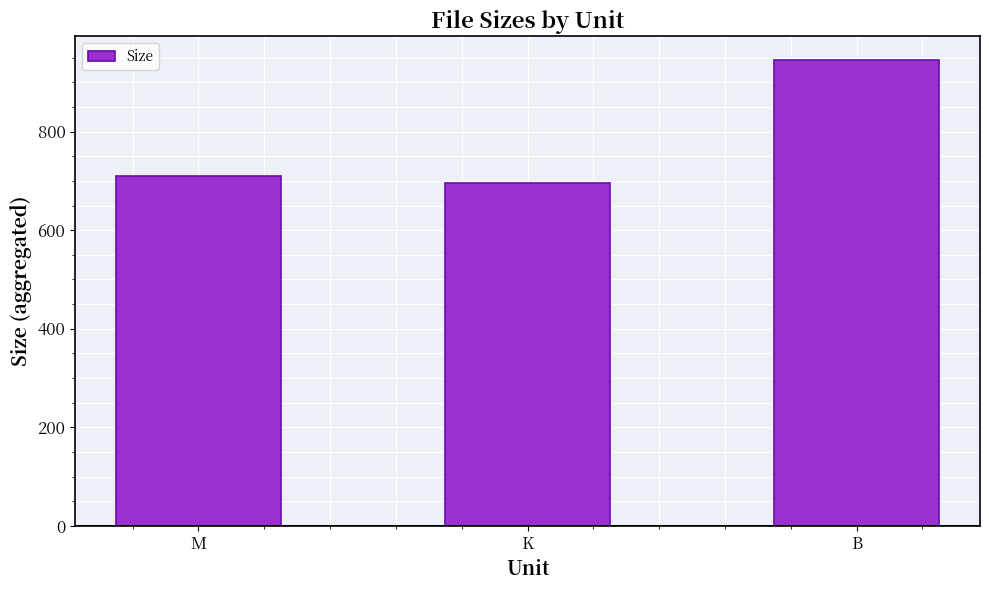

Rank the categories by value from highest to lowest.

B, M, K